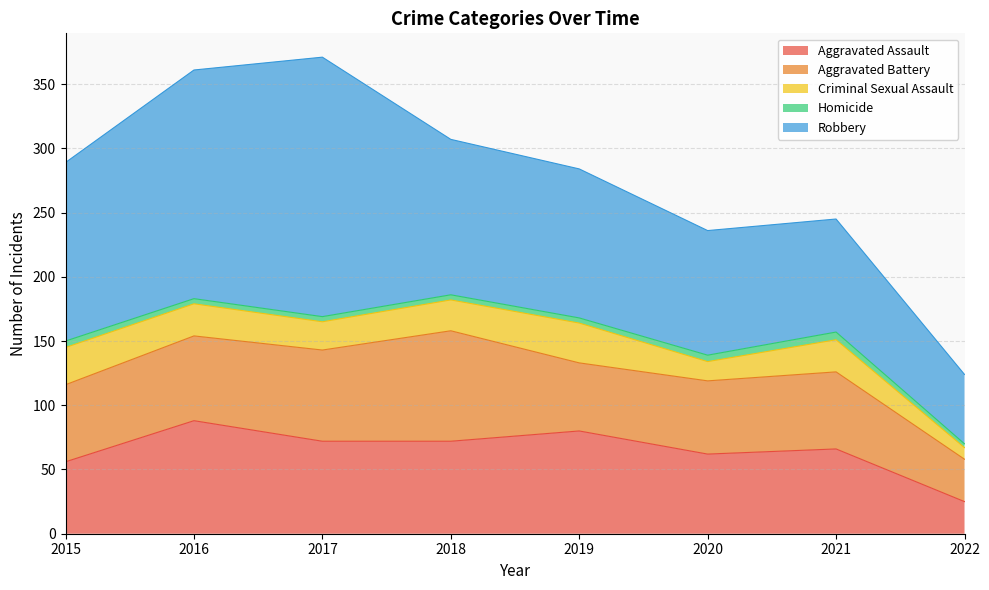

What is the maximum value shown in the chart?

202